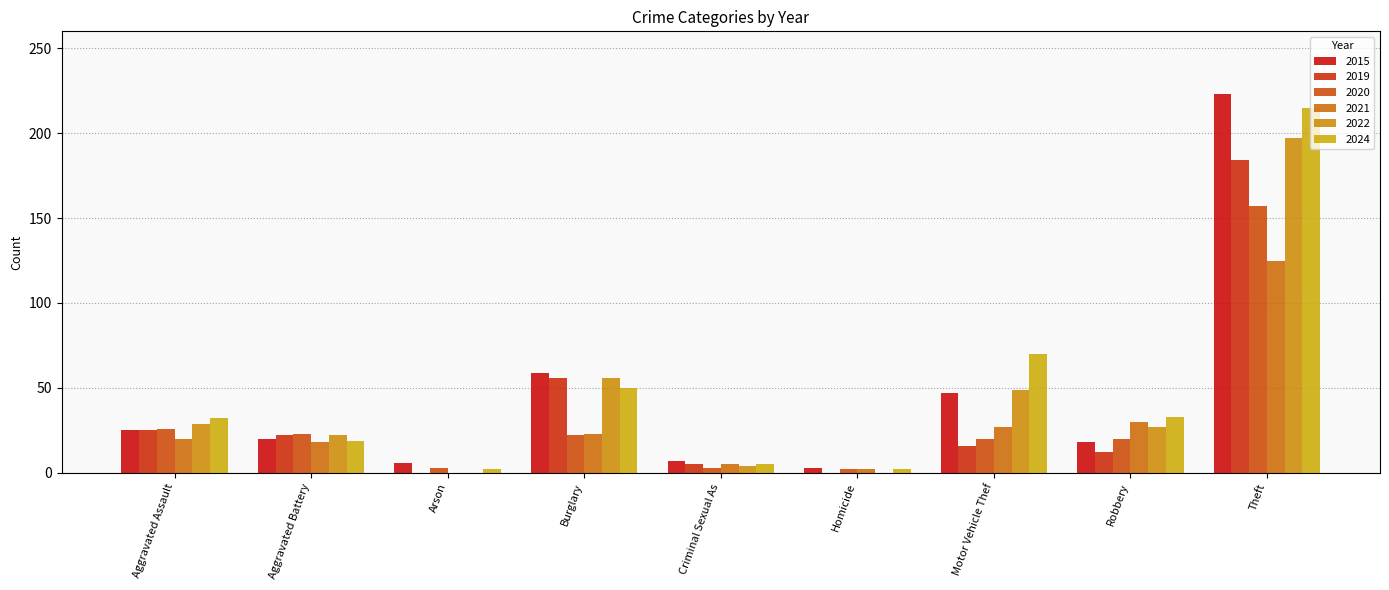

Are the bars grouped side by side (vs. stacked)?

Yes